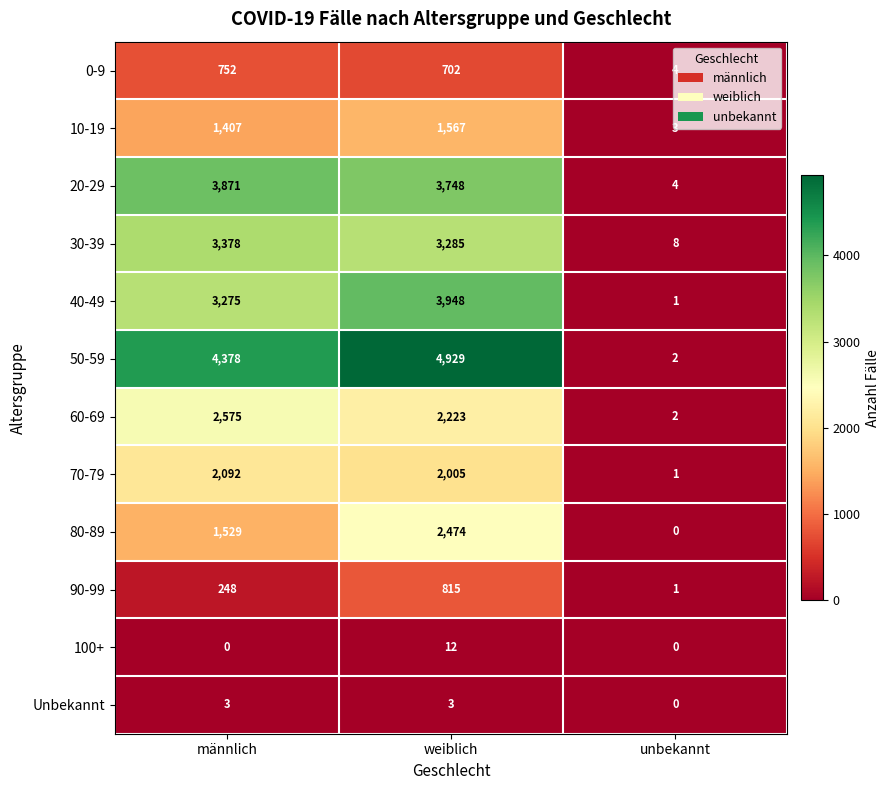

What is the difference between the second highest and minimum values in the 10-19 series?

1404